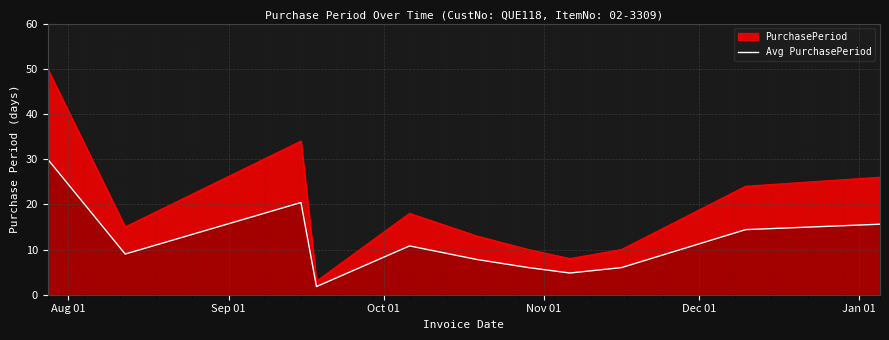

Rank the series by their maximum value, from lowest to highest.

Avg PurchasePeriod, PurchasePeriod